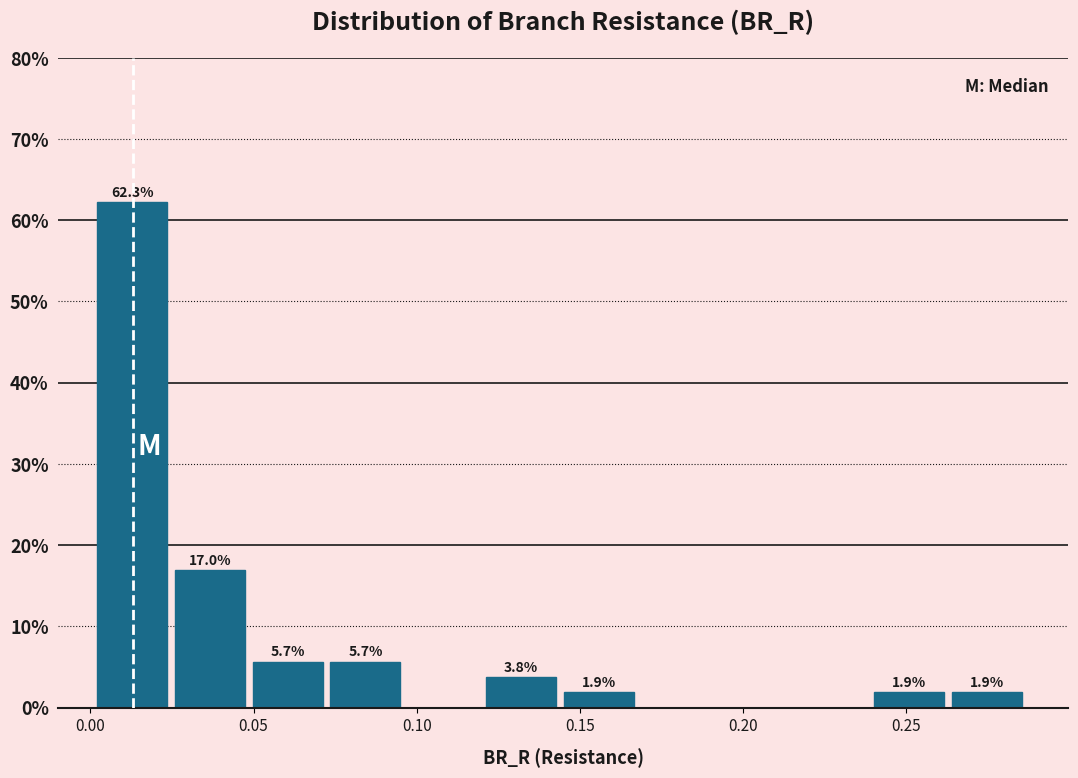

Which range on the x-axis has the tallest bar?

0.000 to 0.025